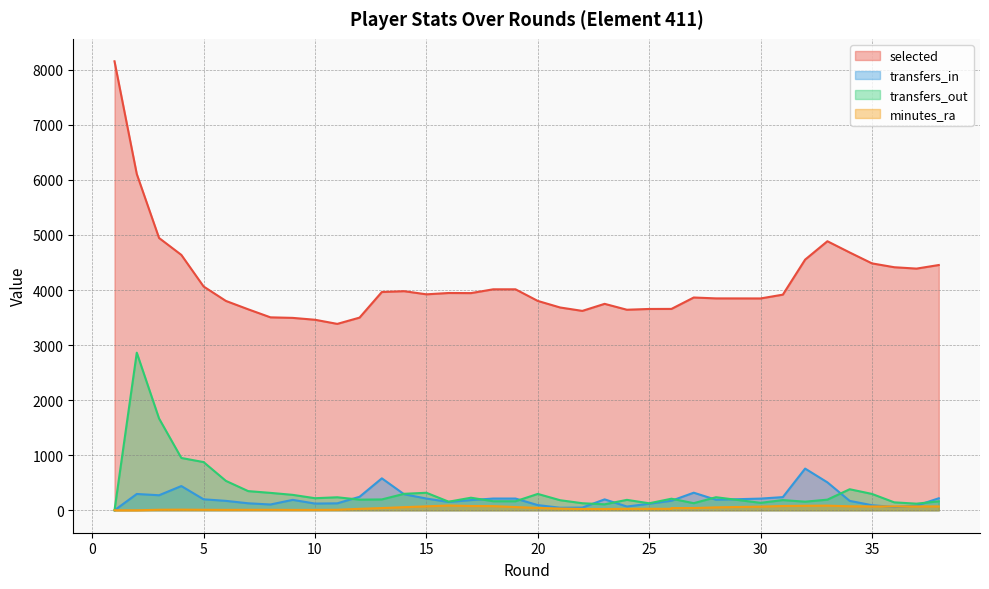

Reading left to right, list all the values displayed in this chart.

selected: 8154.0	6107.0	4945.0	4638.0	4064.0	3802.0	3650.0	3504.0	3494.0	3460.0	3385.0	3499.0	3964.0	3979.0	3922.0	3946.0	3944.0	4013.0	4013.0	3802.0	3683.0	3621.0	3749.0	3642.0	3656.0	3657.0	3657.0	3864.0	3848.0	3847.0	3916.0	4552.0	4886.0	4682.0	4484.0	4414.0	4389.0	4454.0
transfers_in: 0.0	296.0	273.0	440.0	199.0	171.0	127.0	105.0	189.0	122.0	126.0	245.0	580.0	291.0	213.0	151.0	185.0	213.0	213.0	94.0	46.0	49.0	198.0	68.0	119.0	173.0	173.0	319.0	191.0	212.0	239.0	757.0	507.0	171.0	92.0	59.0	84.0	218.0
transfers_out: 0.0	2862.0	1667.0	950.0	875.0	534.0	348.0	316.0	280.0	219.0	236.0	193.0	197.0	299.0	318.0	156.0	228.0	164.0	164.0	297.0	183.0	128.0	108.0	189.0	127.0	210.0	210.0	129.0	237.0	135.0	185.0	156.0	193.0	382.0	297.0	144.0	120.0	162.0
minutes_ra: 0.0	0.0	9.5	11.7	8.8	7.4	8.6	8.8	6.8	6.8	9.4	26.2	40.2	56.2	71.4	86.4	77.4	75.4	58.2	43.0	31.2	23.6	22.2	26.4	27.0	27.0	39.8	40.6	52.8	66.2	77.6	81.4	84.0	72.2	69.6	70.0	70.0	70.0